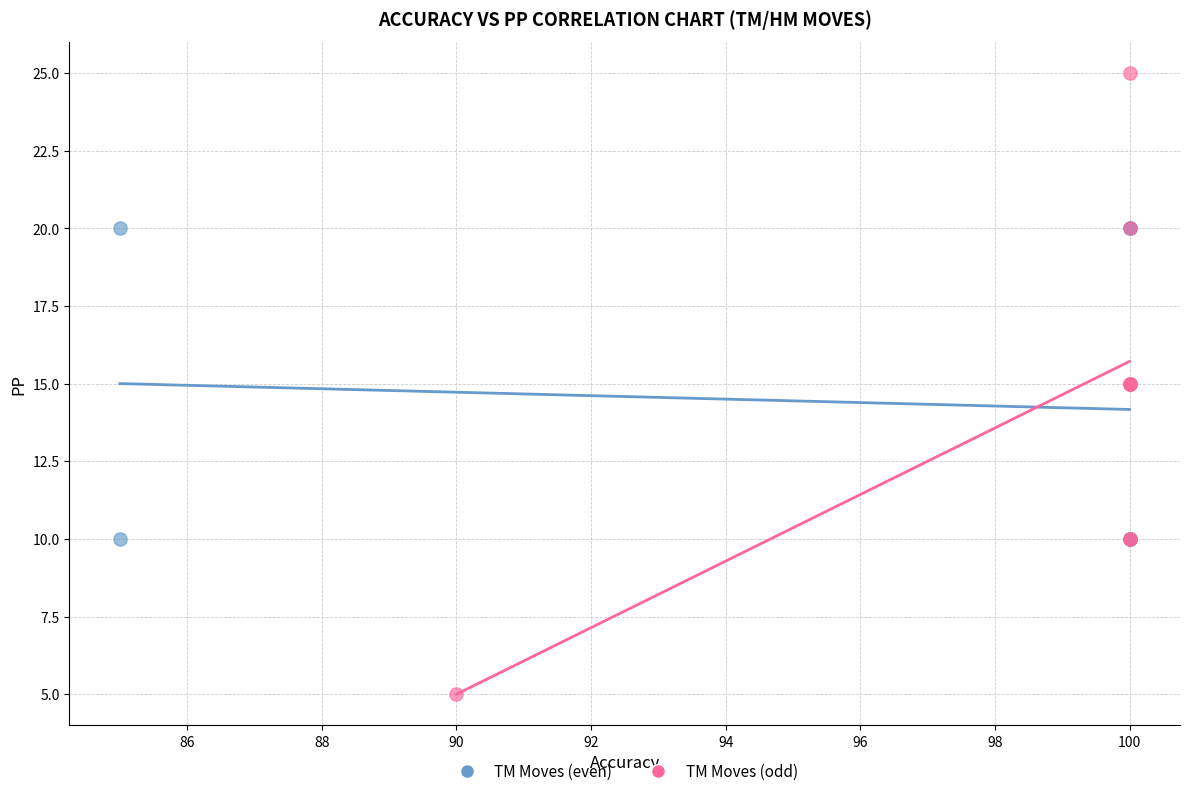

Which series has the largest Y range (max minus min)?

TM Moves (odd)